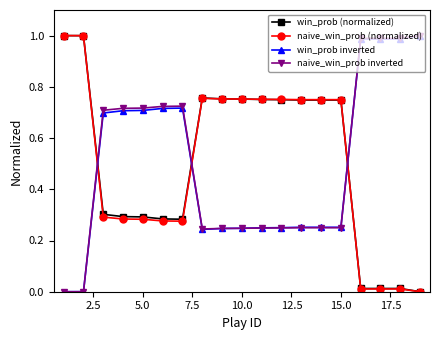

After their last crossing, which series has the higher values: win_prob (normalized) or win_prob inverted?

win_prob inverted